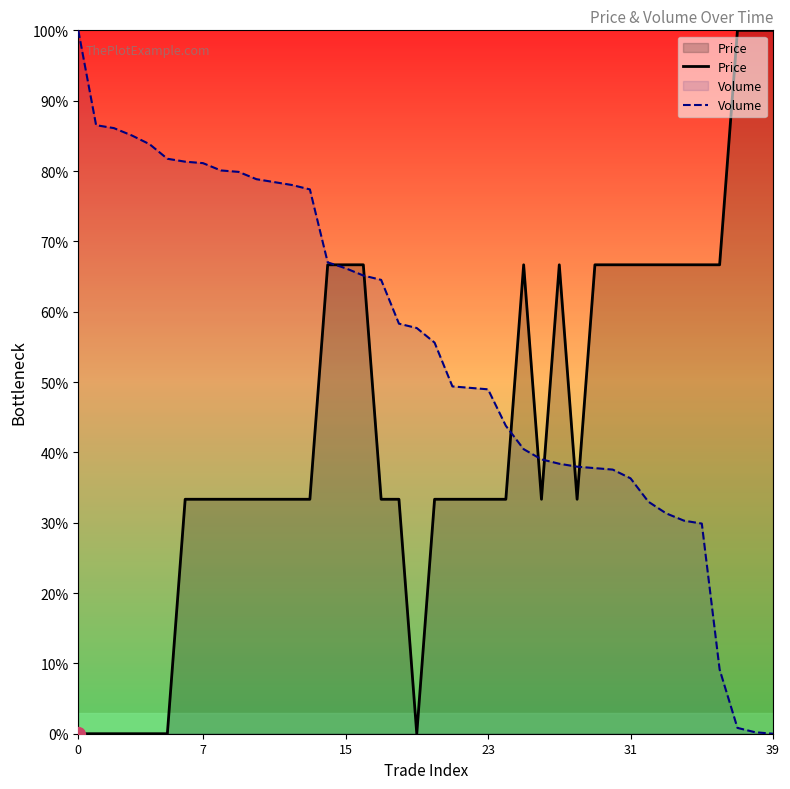

What is the total value across all series at 21?

82.7